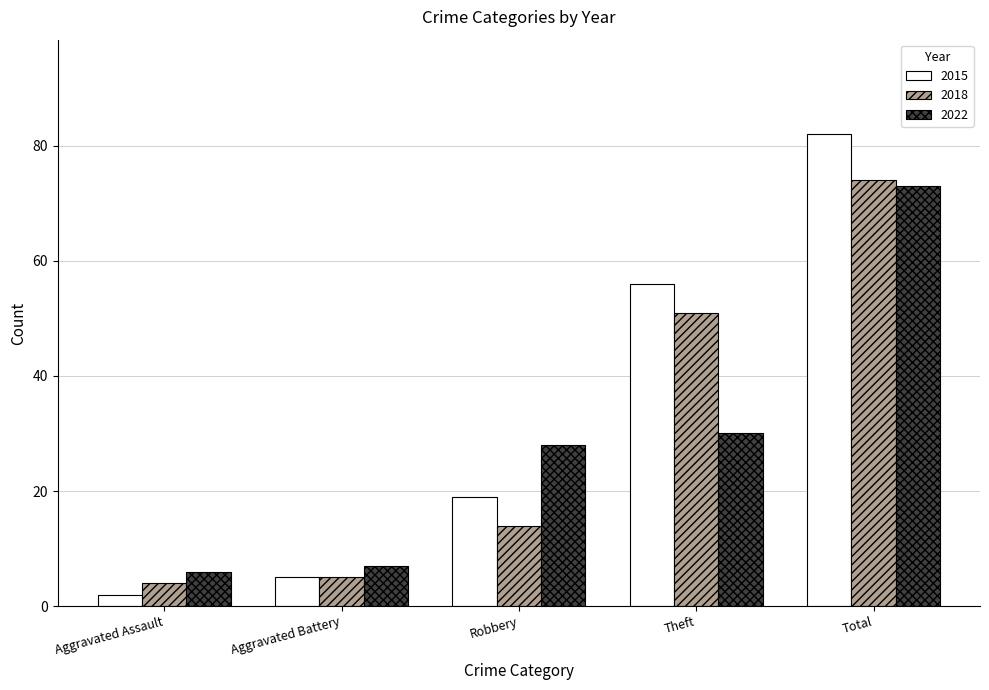

Which series has the largest total across all categories?

2015